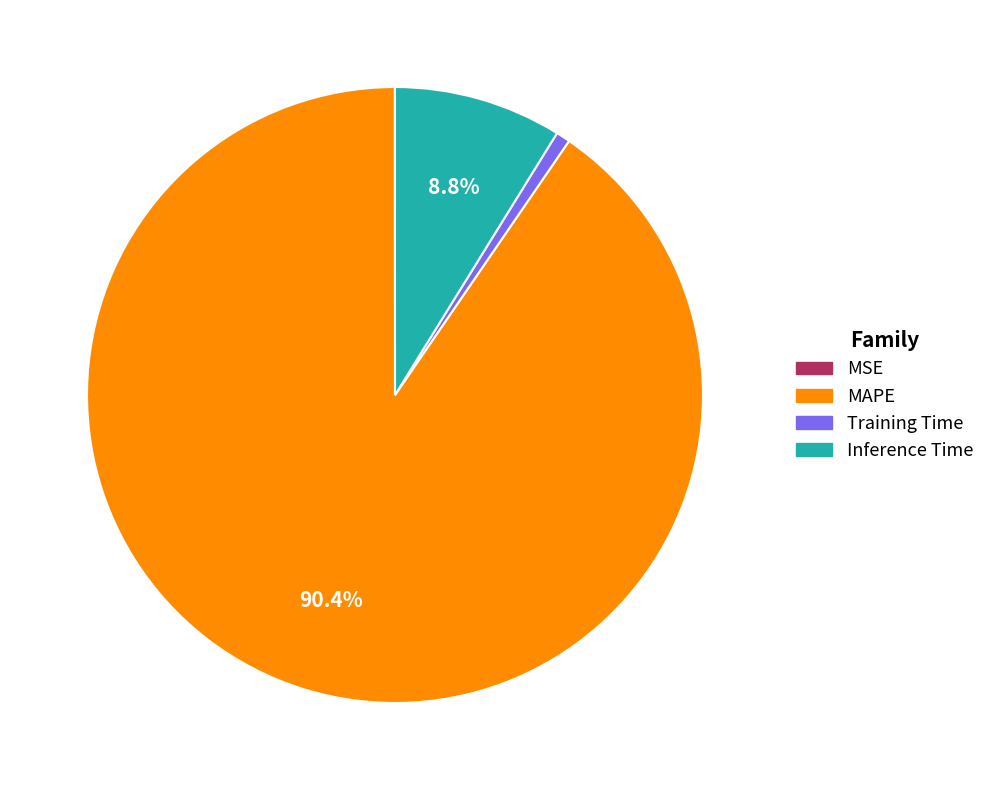

Do Training Time and Inference Time together represent more than half of the pie?

No